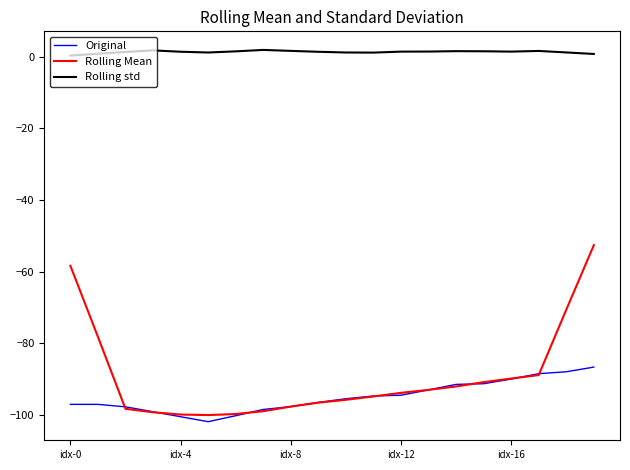

What is the minimum value shown in the chart?

-102.0